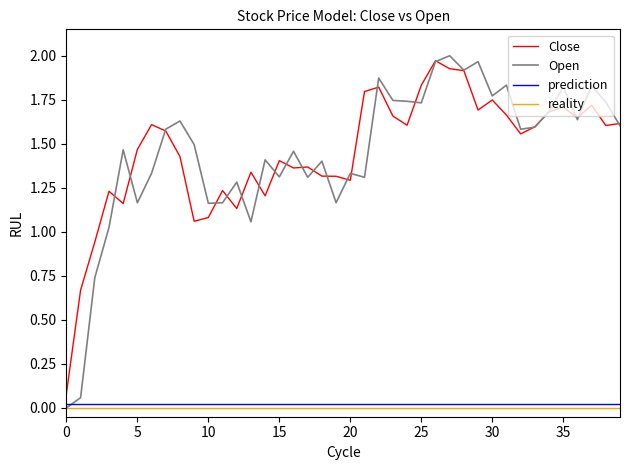

Which series has the largest range (max minus min)?

Open